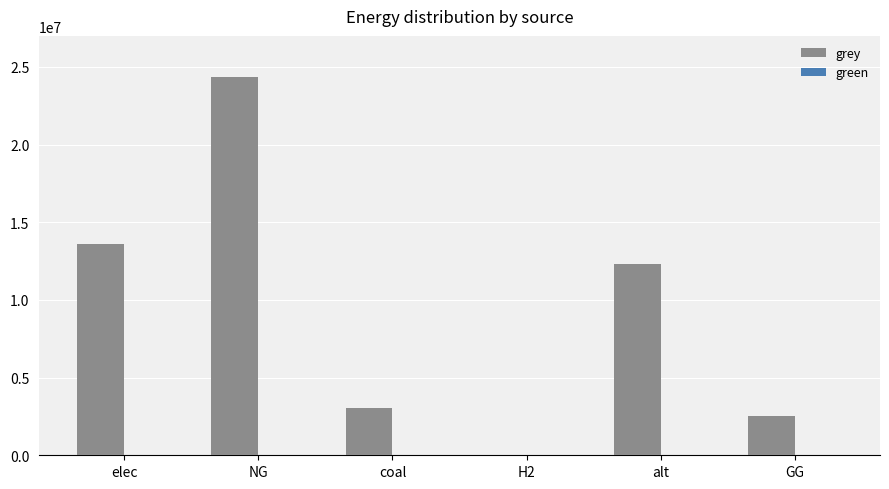

Reading left to right, list all the values displayed in this chart.

elec=13591121.5	NG=24334985.9	coal=3037823.7	H2=0.0	alt=12345014.5	GG=2500000.0